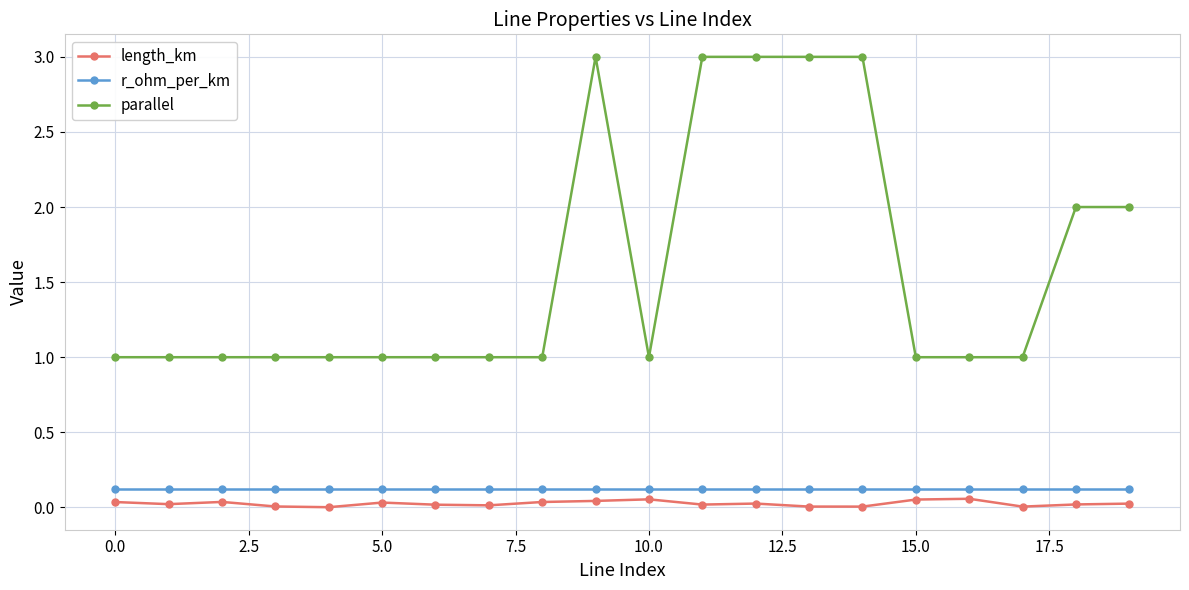

What is the maximum value shown in the chart?

3.0